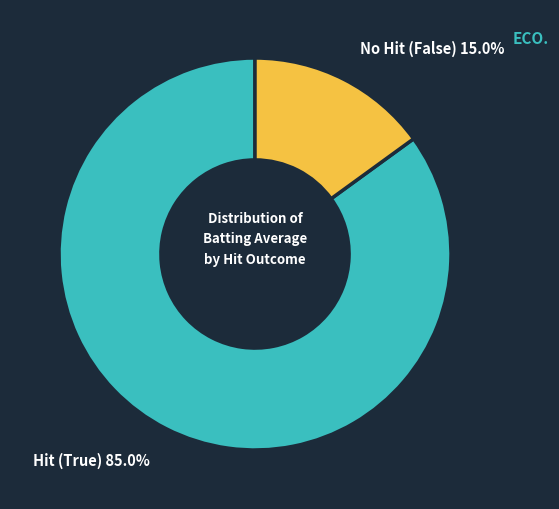

Is there a majority slice in this chart?

Yes